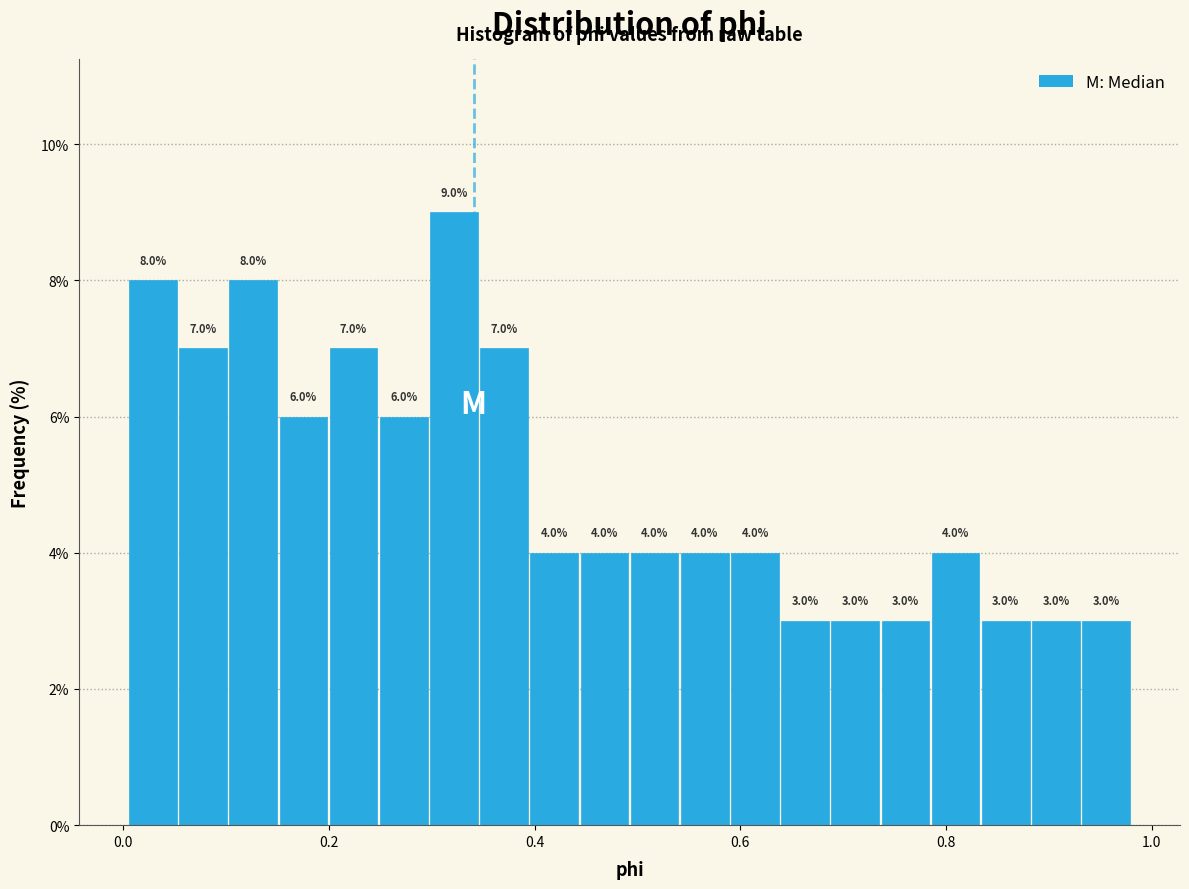

Around what value on the x-axis is the tallest bar? Give the approximate position of its centre, as read against the axis.

0.32